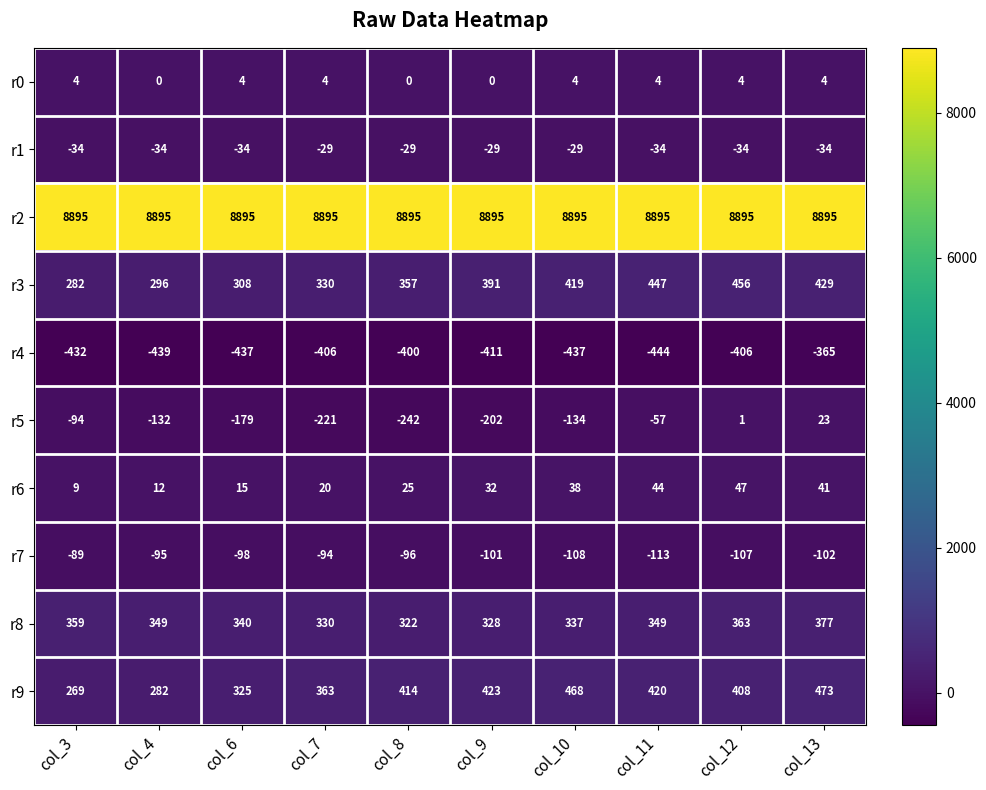

Between col_7 and col_8, which series saw the biggest shift?

r9